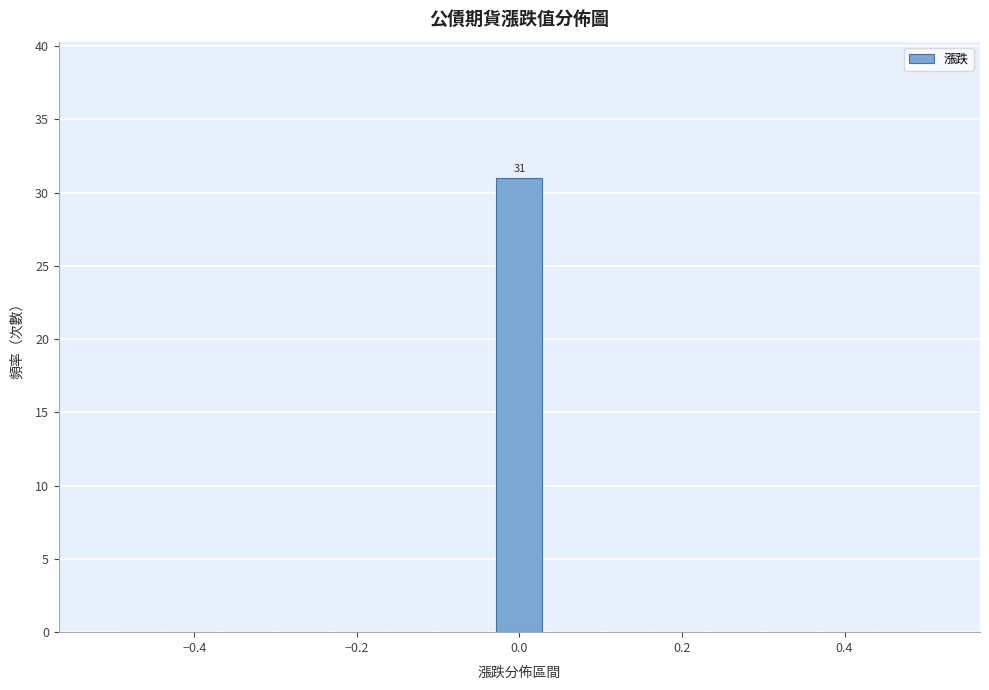

Around what value on the x-axis is the tallest bar? Give the approximate position of its centre, as read against the axis.

0.00